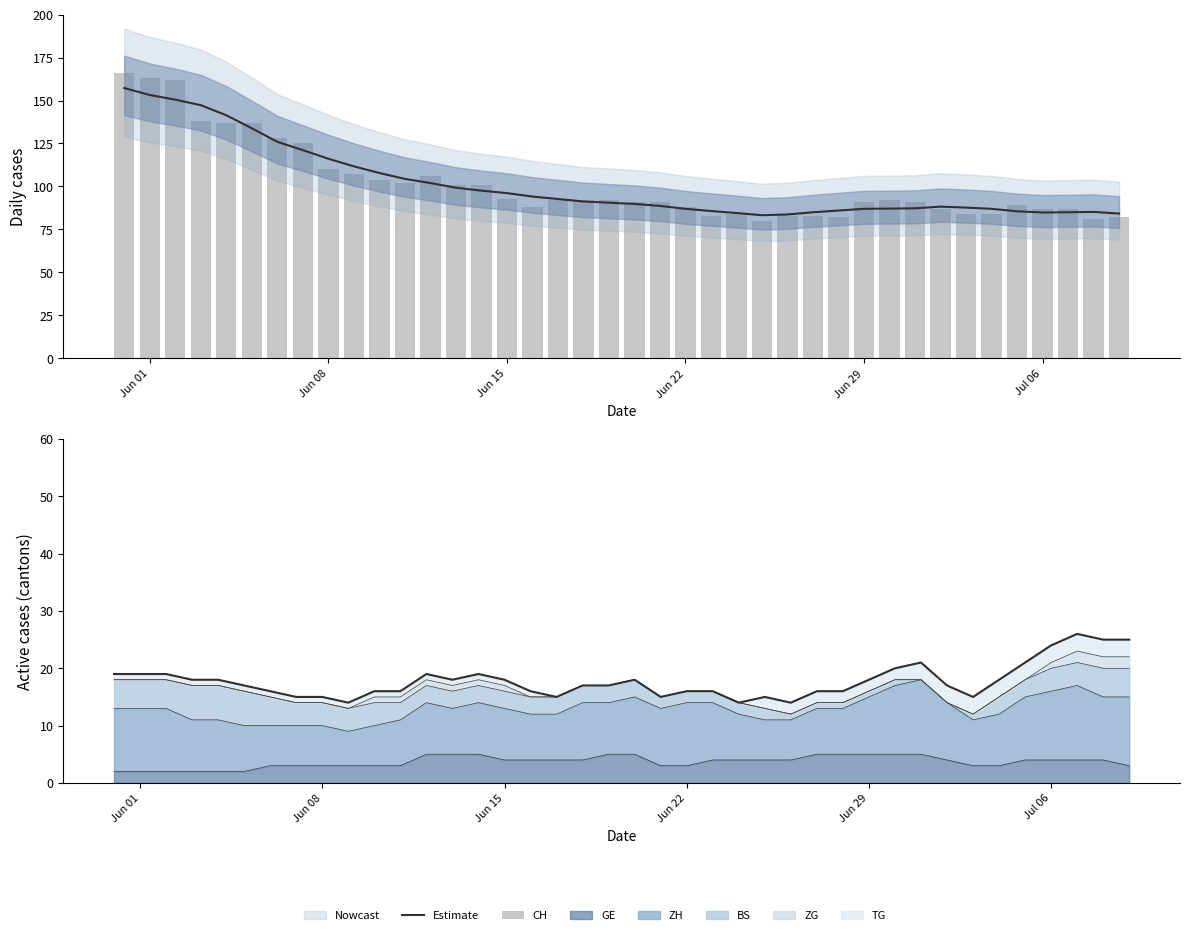

Does the chart contain any negative values?

No